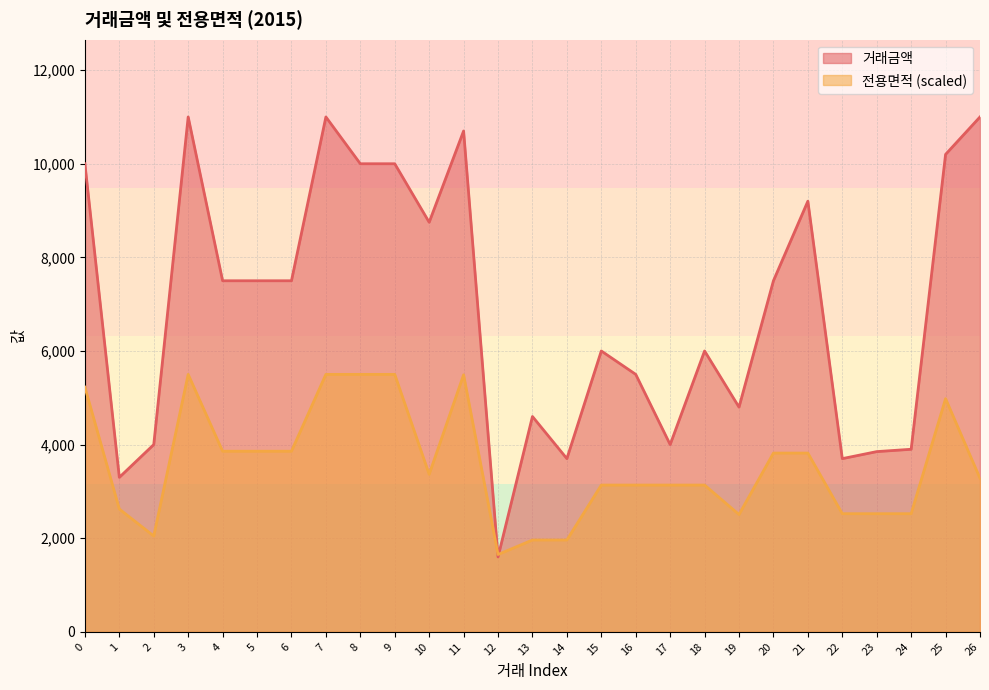

Where is the first local maximum for 전용면적?

3